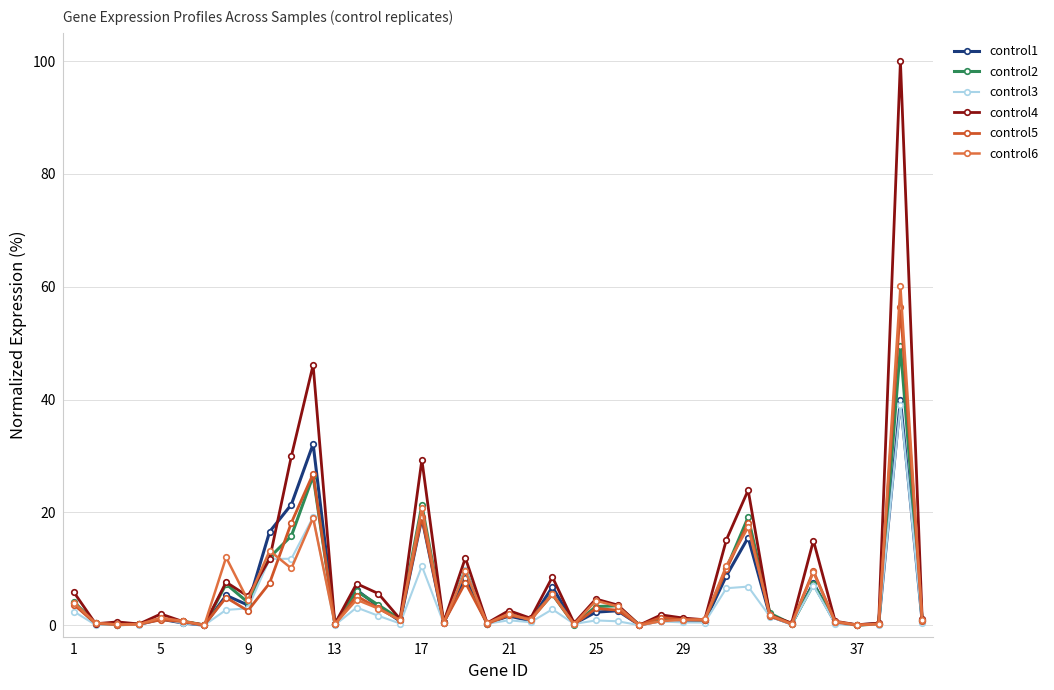

What is the sum of all control4 values?

350.3